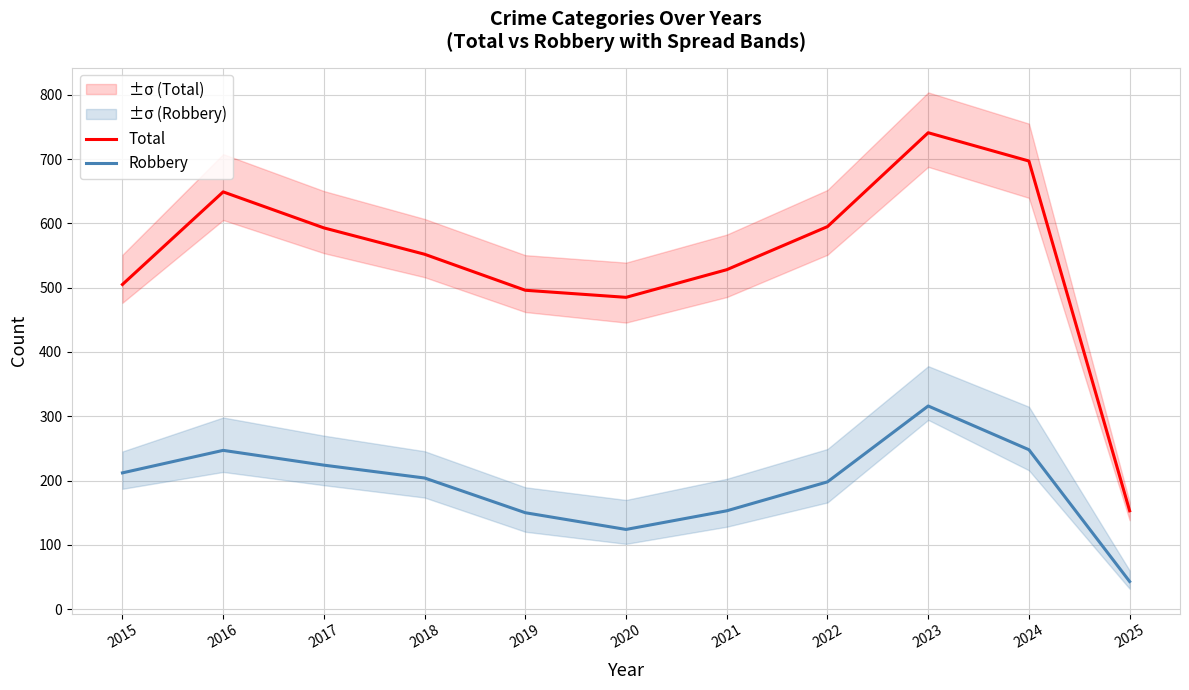

Which series changed the most between 2022 and 2023?

Total